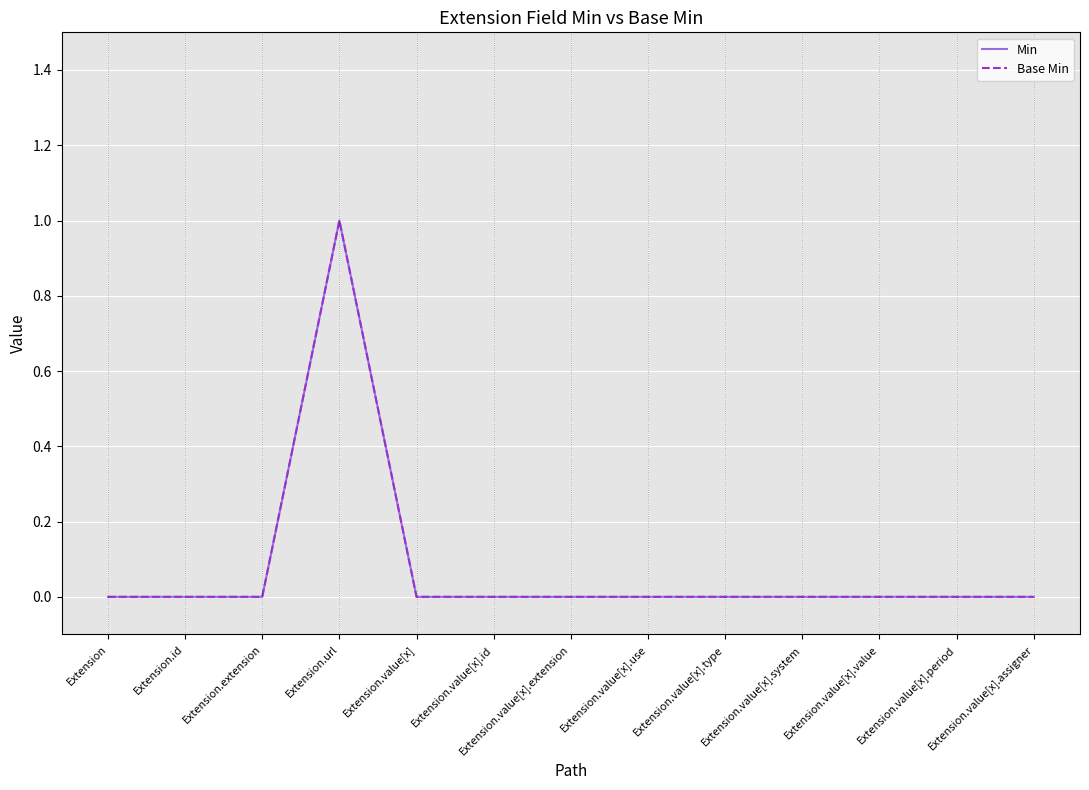

Does the chart have visible grid lines?

Yes